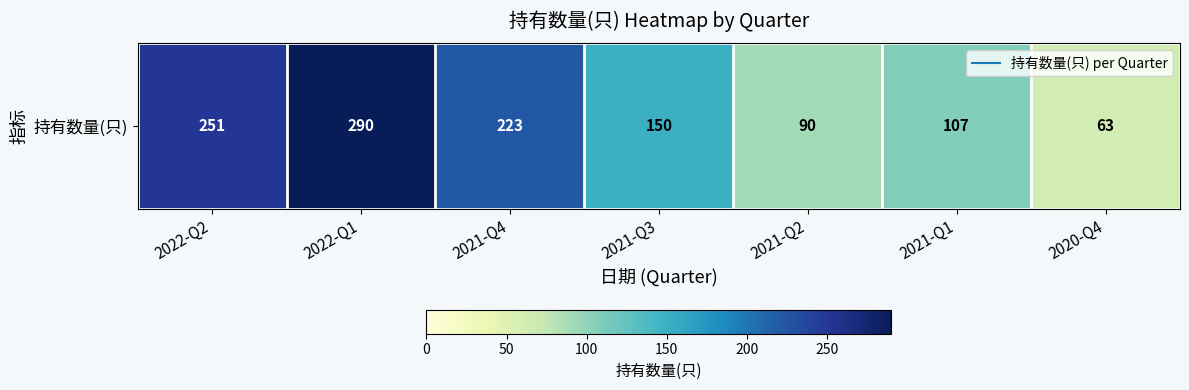

At which label does the data first exceed 150?

2022-Q2